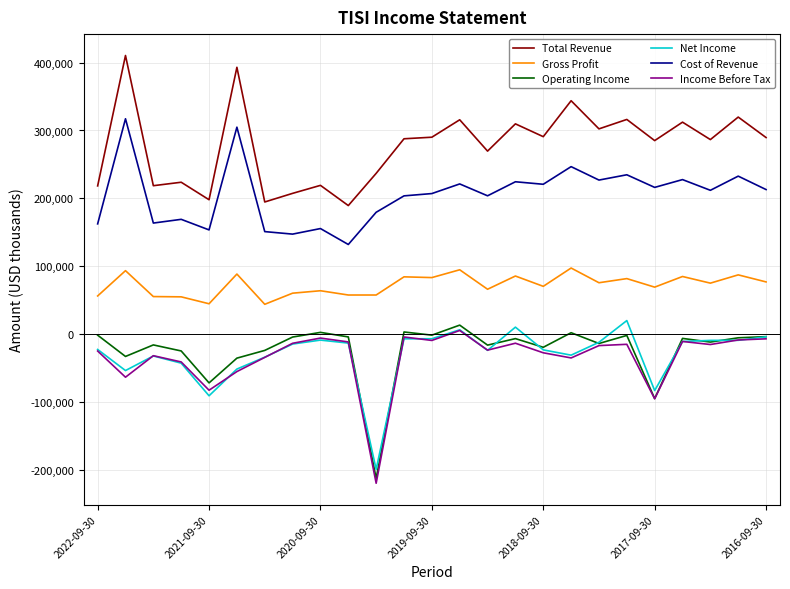

Which series has the largest total across all categories?

Total Revenue